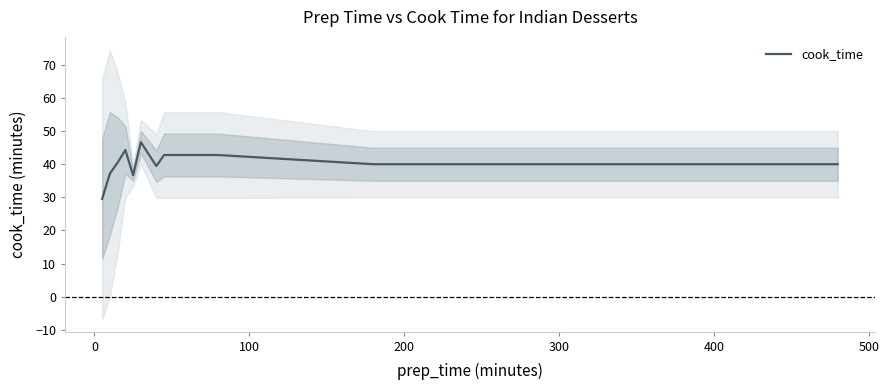

How many interior local valleys (lower than both neighbors) does the data have?

2